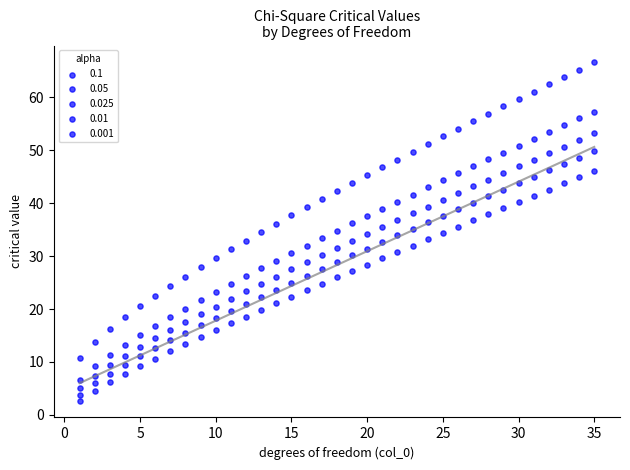

How many points are shown in the scatter plot?

175